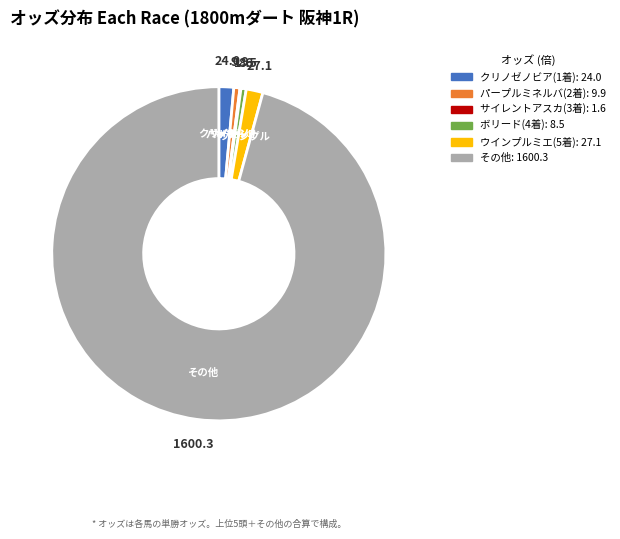

Is there a majority slice in this chart?

Yes